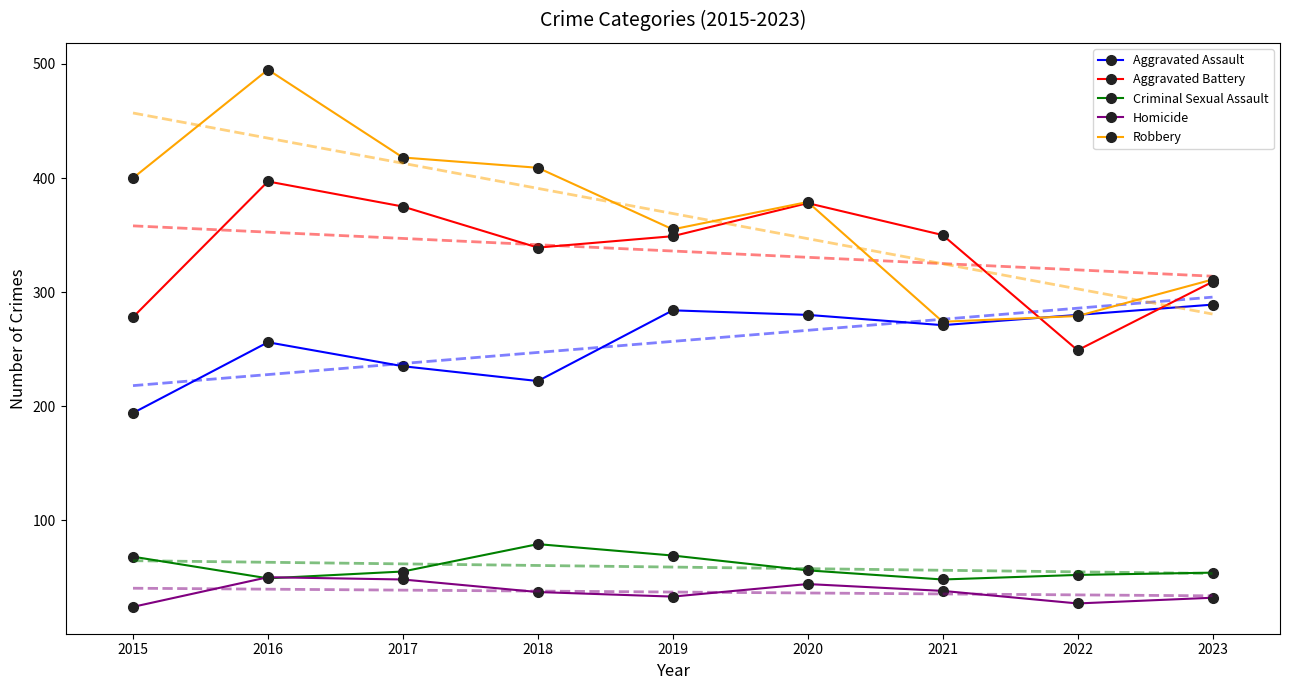

What is the sum of all Criminal Sexual Assault values?

530